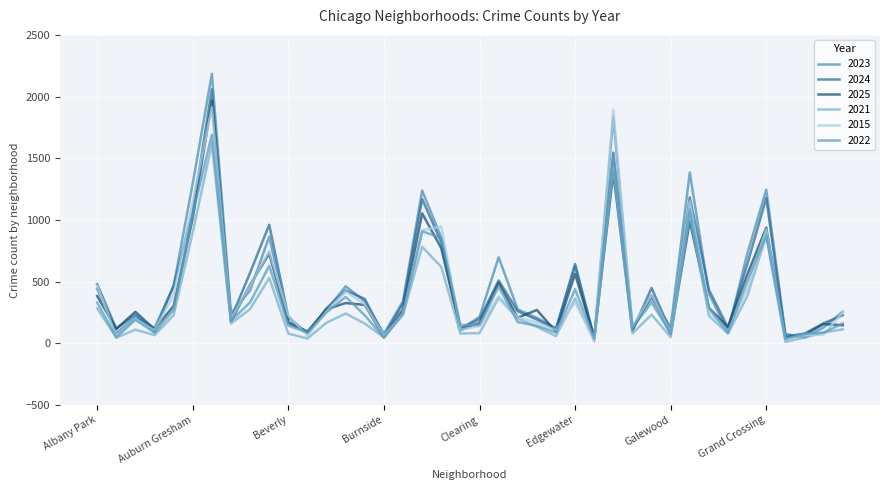

Is this an area chart (filled region under the line)?

No